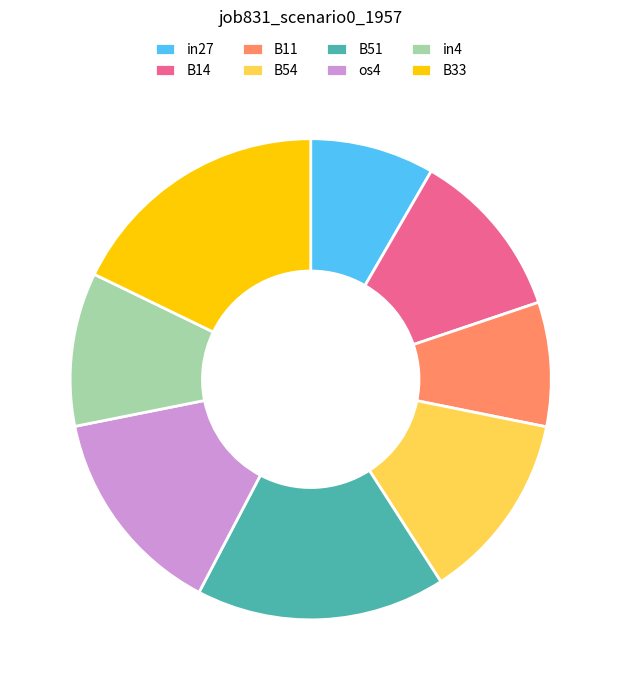

Does B54 represent more than half of the total?

No